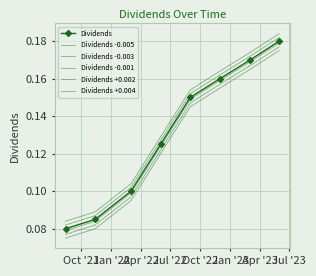

True or false: Dividends +0.004 and Dividends +0.002 intersect in this chart.

False